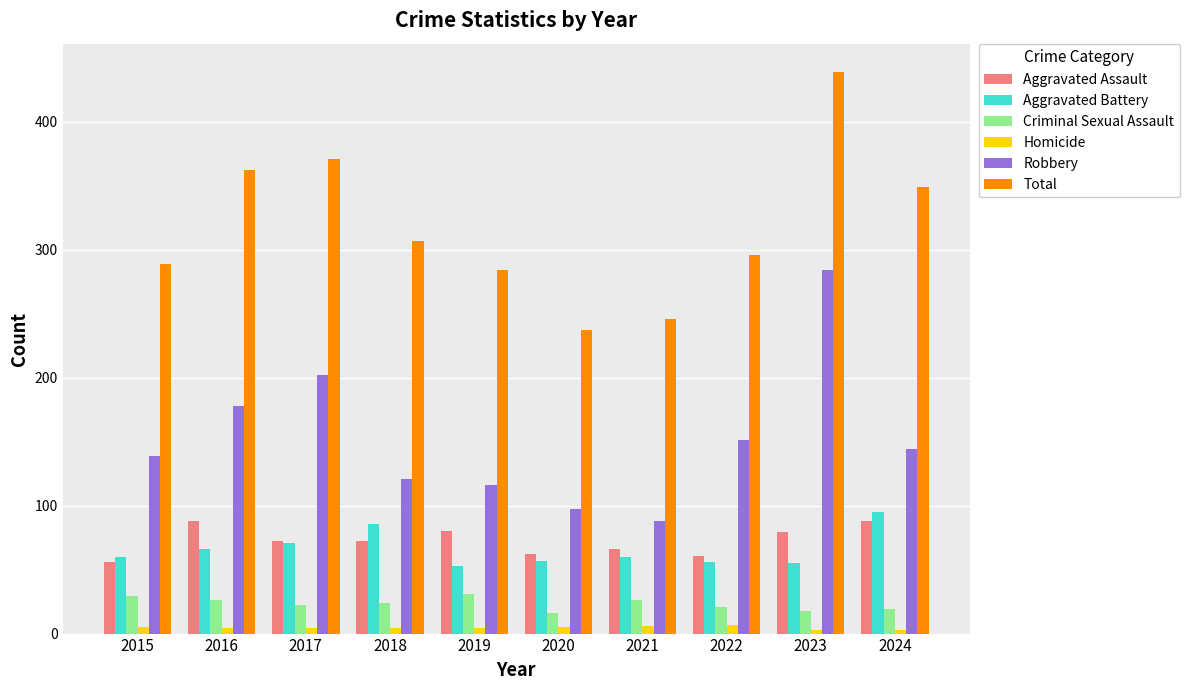

At which category is the sum across all series the highest?

2023